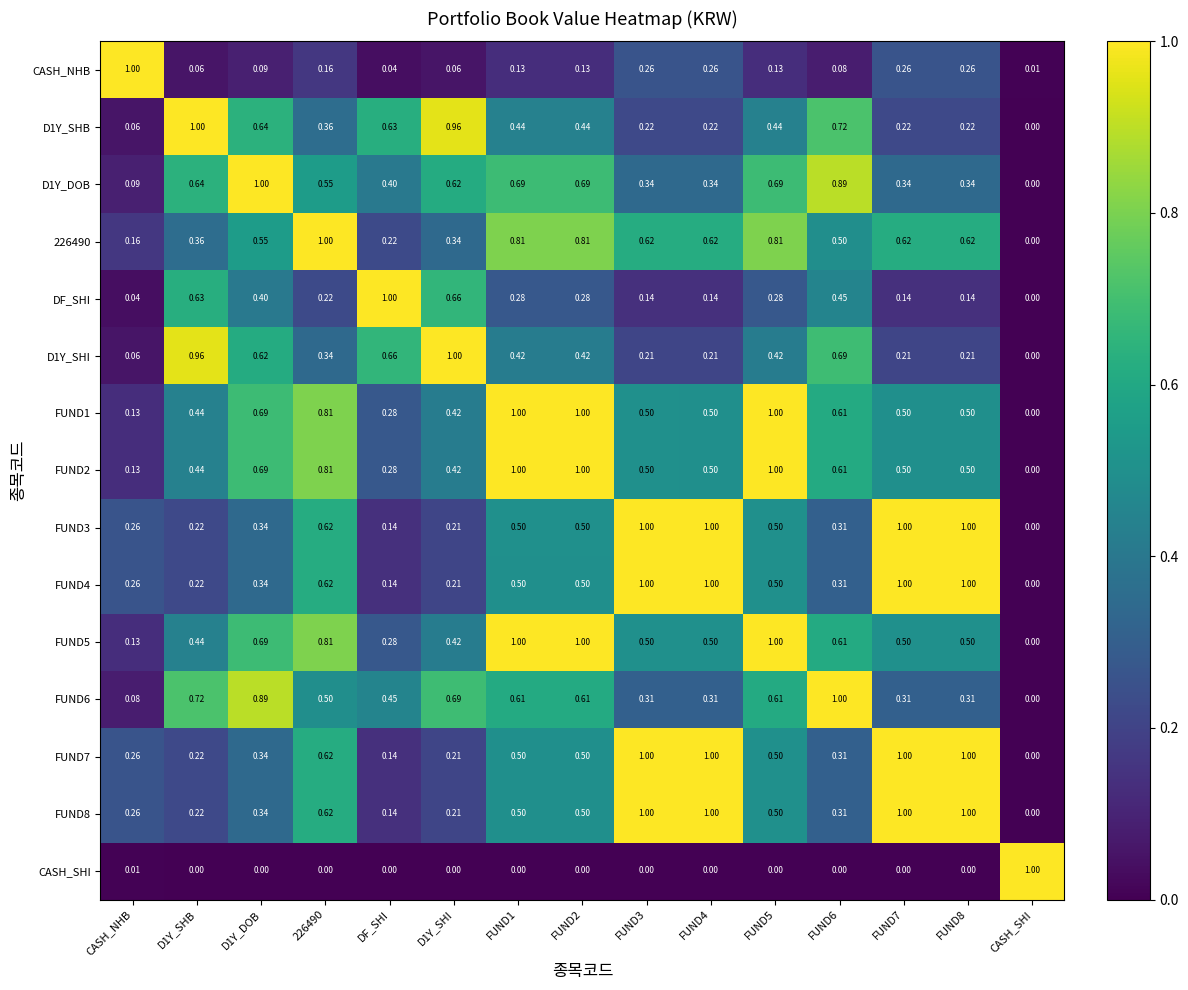

Rank the series by their maximum value, from lowest to highest.

CASH_NHB, D1Y_SHB, D1Y_DOB, 226490, DF_SHI, D1Y_SHI, FUND1, FUND2, FUND3, FUND4, FUND5, FUND6, FUND7, FUND8, CASH_SHI